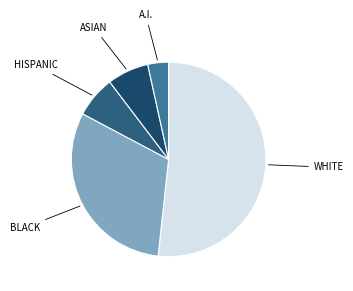

Count the number of slices in the pie.

5